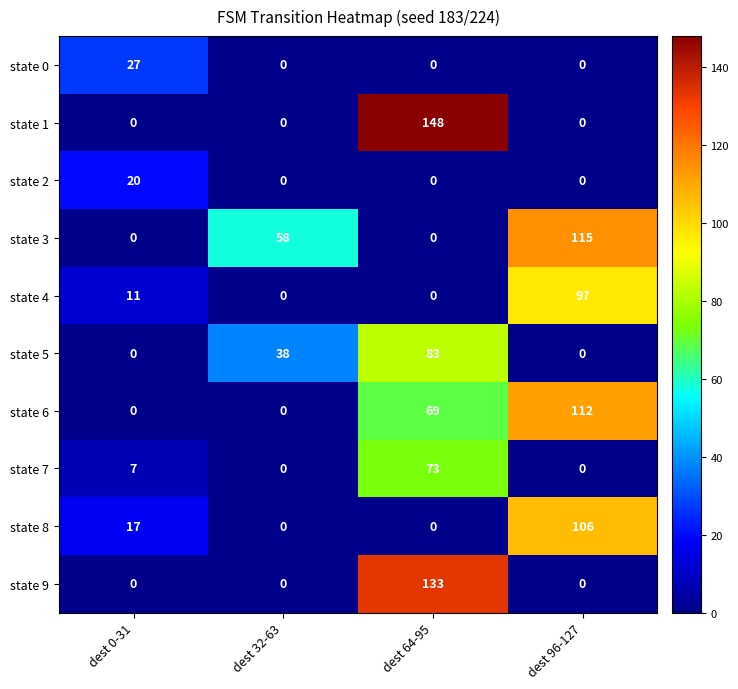

At which category is the sum across all series the highest?

dest 64-95